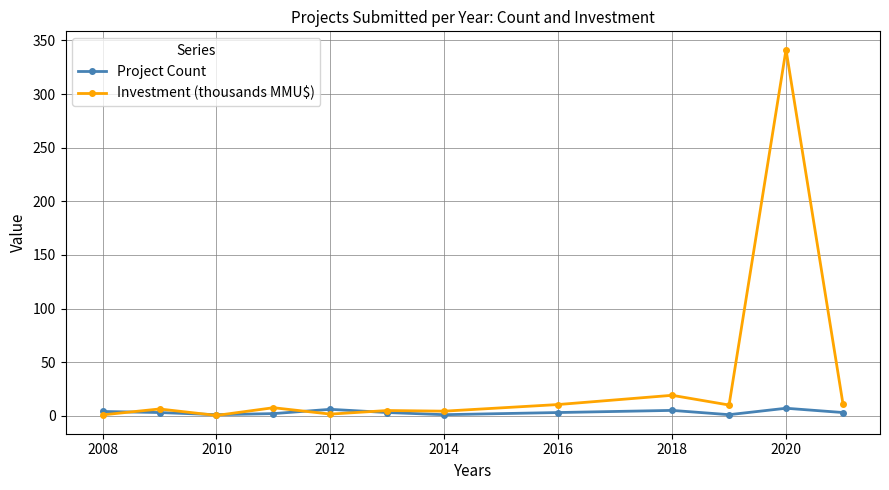

List the series in order of their peak value, lowest first.

Project Count, Investment (thousands MMU$)